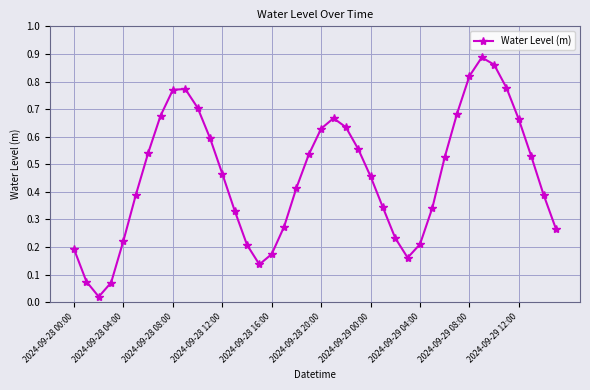

How many points are higher than both their immediate neighbors (excluding endpoints)?

3